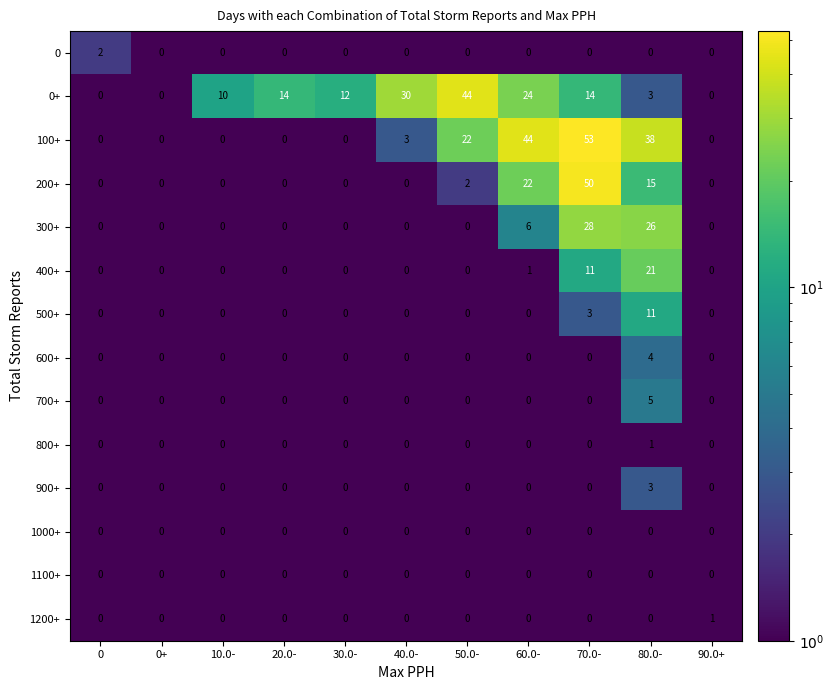

What is the average value of the 400+ series?

3